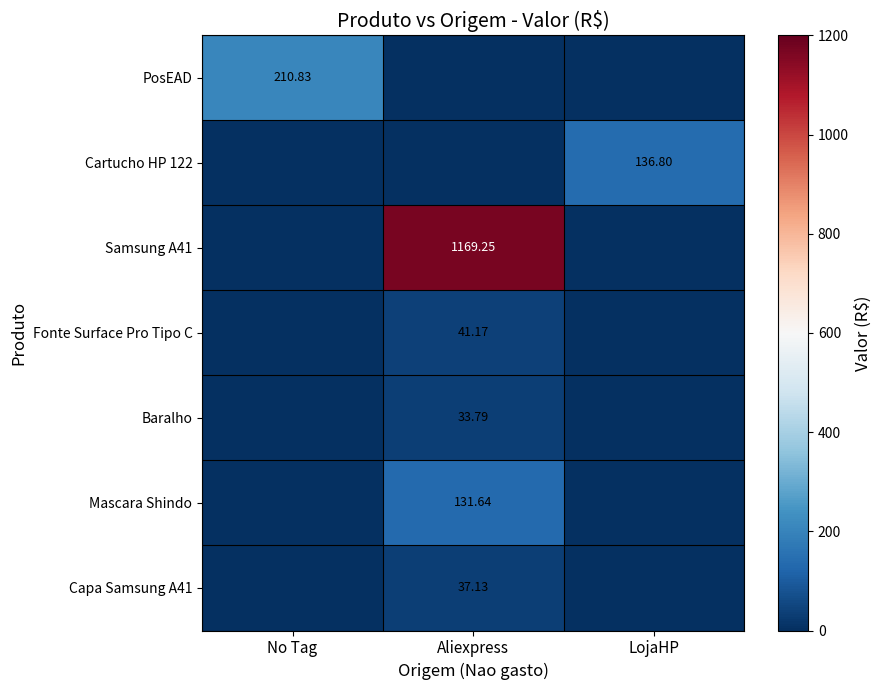

At which category does the chart reach its peak across all series?

Aliexpress